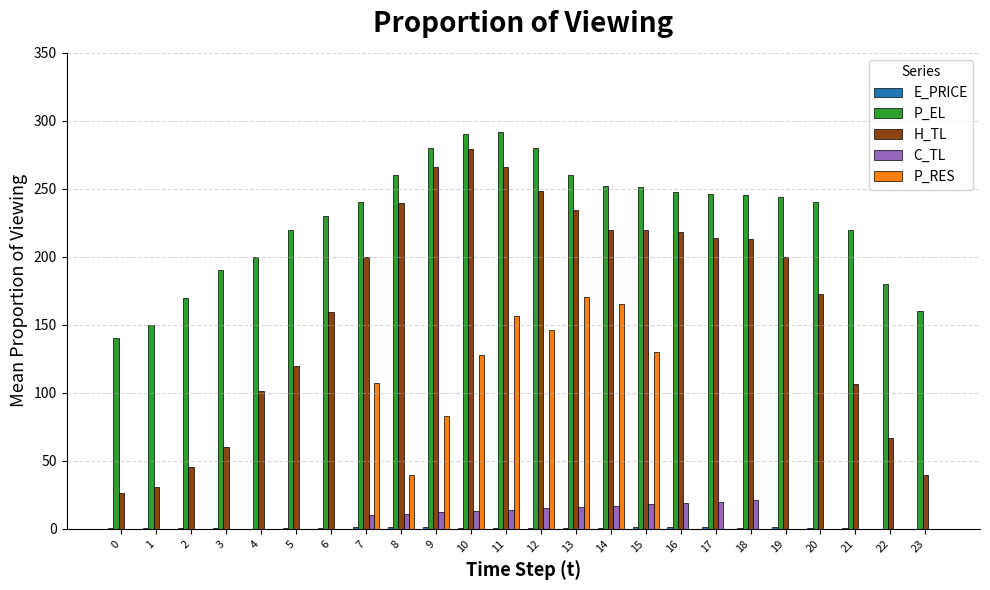

Between 3 and 16, which series saw the biggest shift?

H_TL